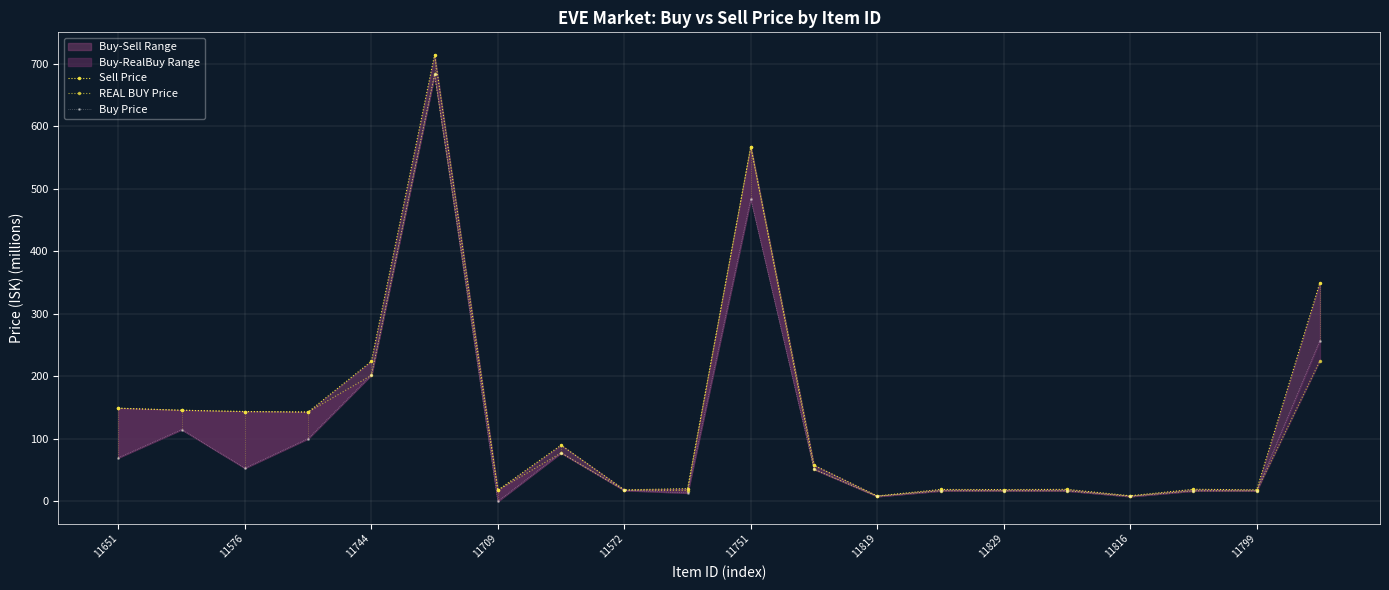

Rank the series by their maximum value, from lowest to highest.

Buy Price, REAL BUY Price, Sell Price